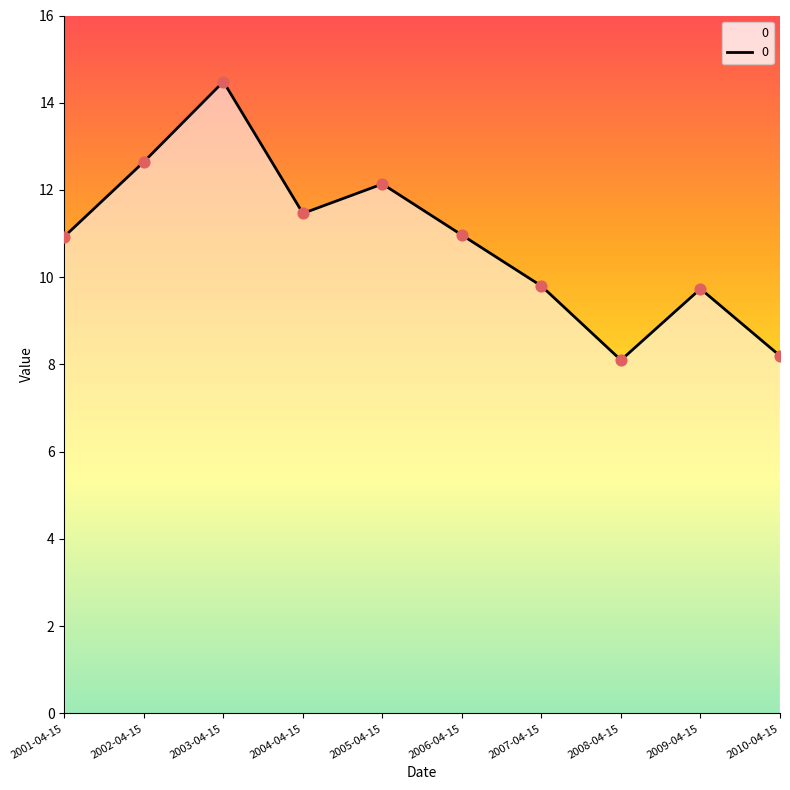

What is the ratio of the value at 2001-04-15 to the value at 2007-04-15?

1.1